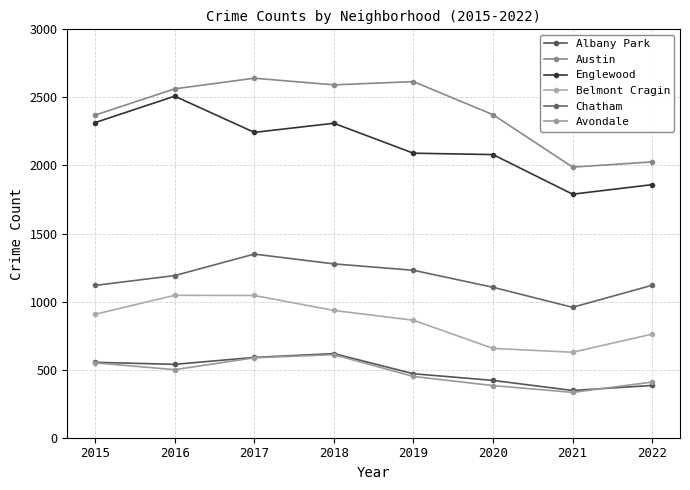

Is the value of Austin at 2021 greater than the value of Avondale at 2018?

Yes